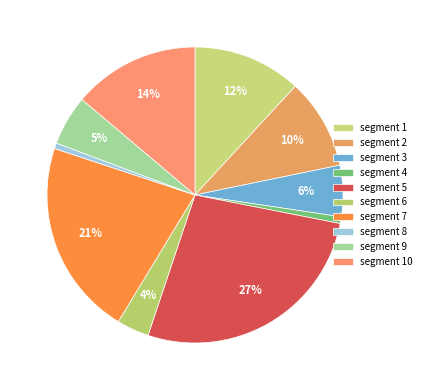

How many slices are in this pie chart?

10